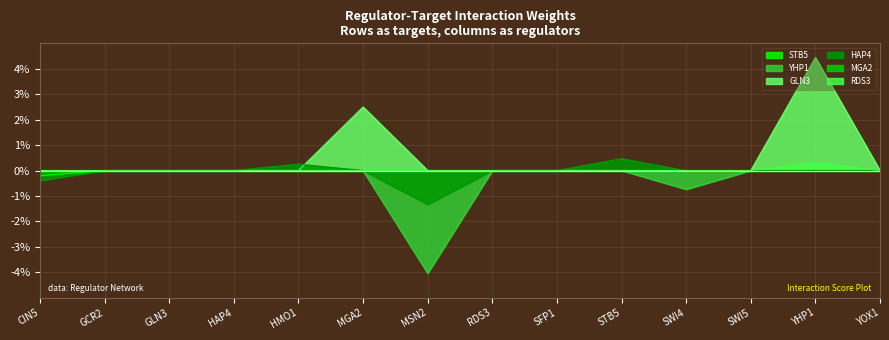

The HAP4 series shows 1.0 at YOX1. True or false?

False